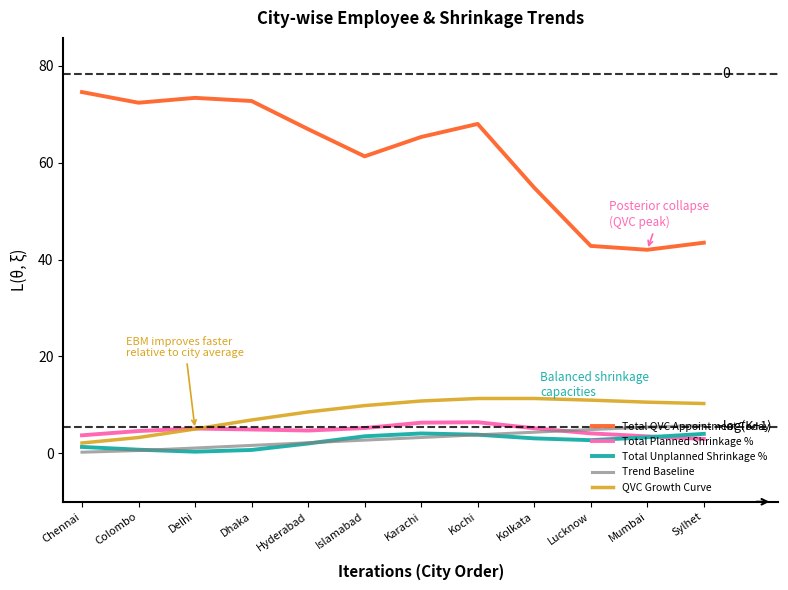

What is the difference between the Total Planned Shrinkage % values at Kolkata and Mumbai?

1.7